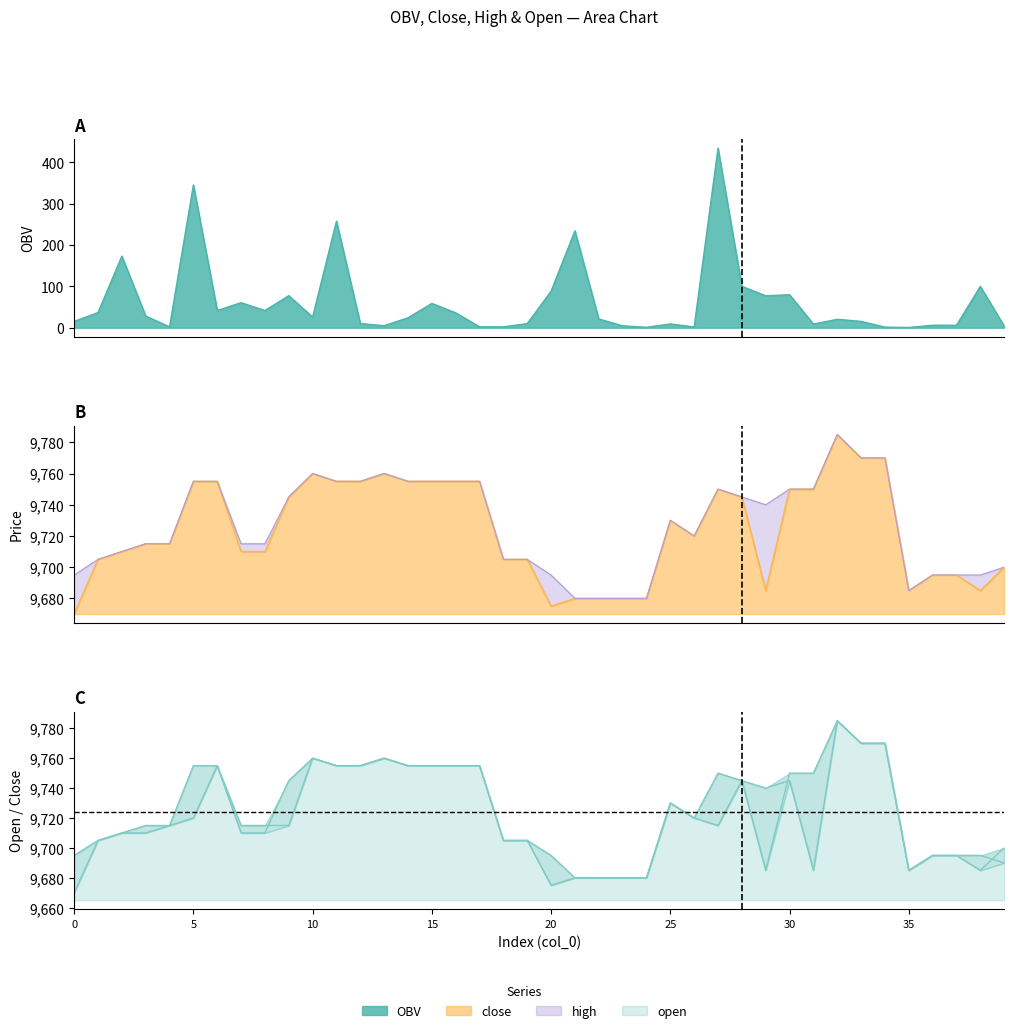

What is the sum of all OBV values?

2467.5